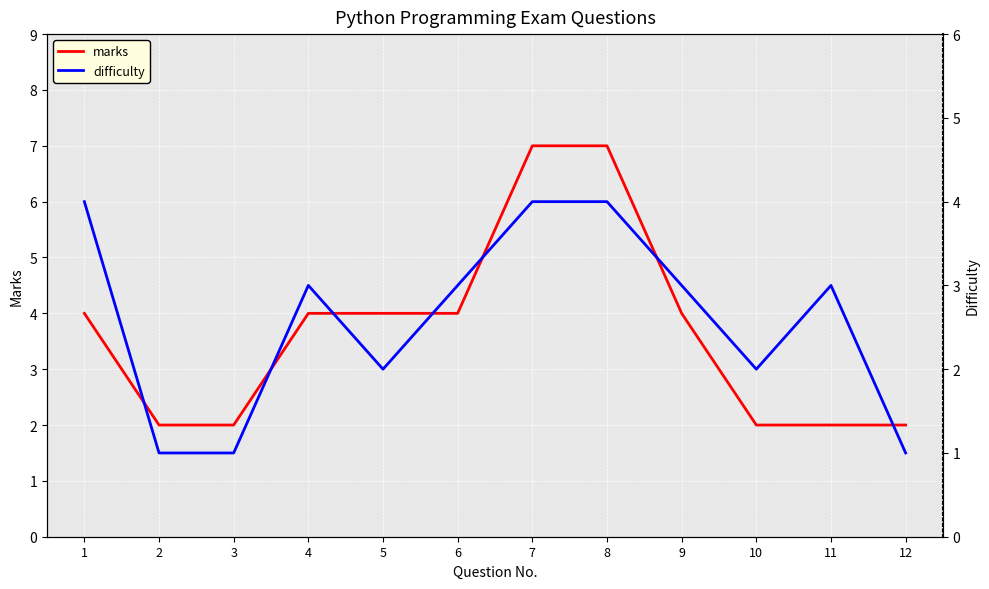

What is the lowest value of the difficulty series?

1